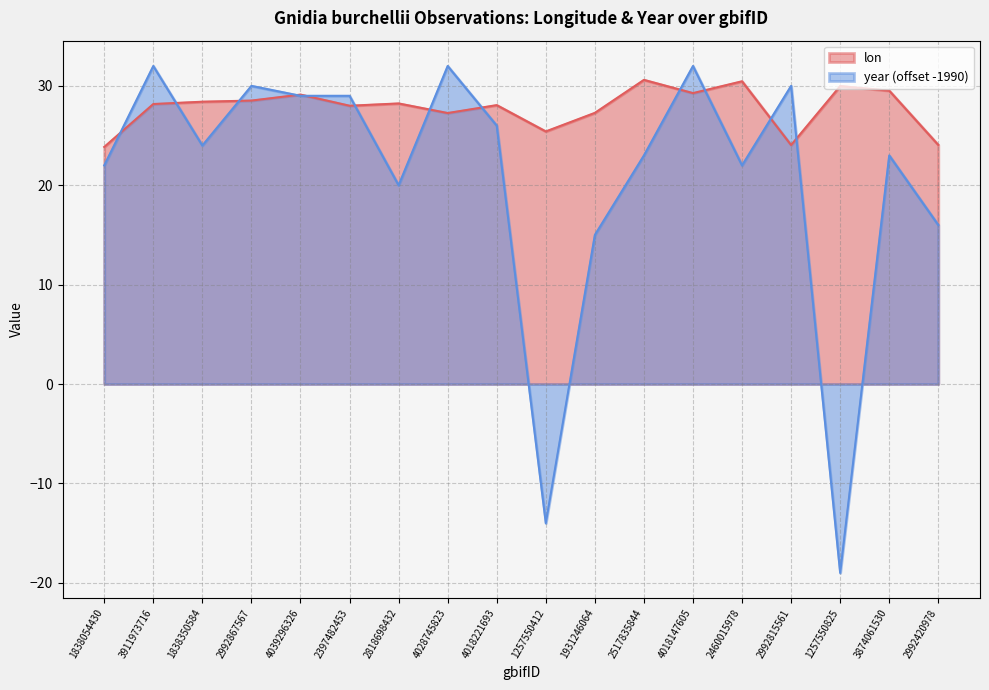

How many data points in year are less than 24?

9